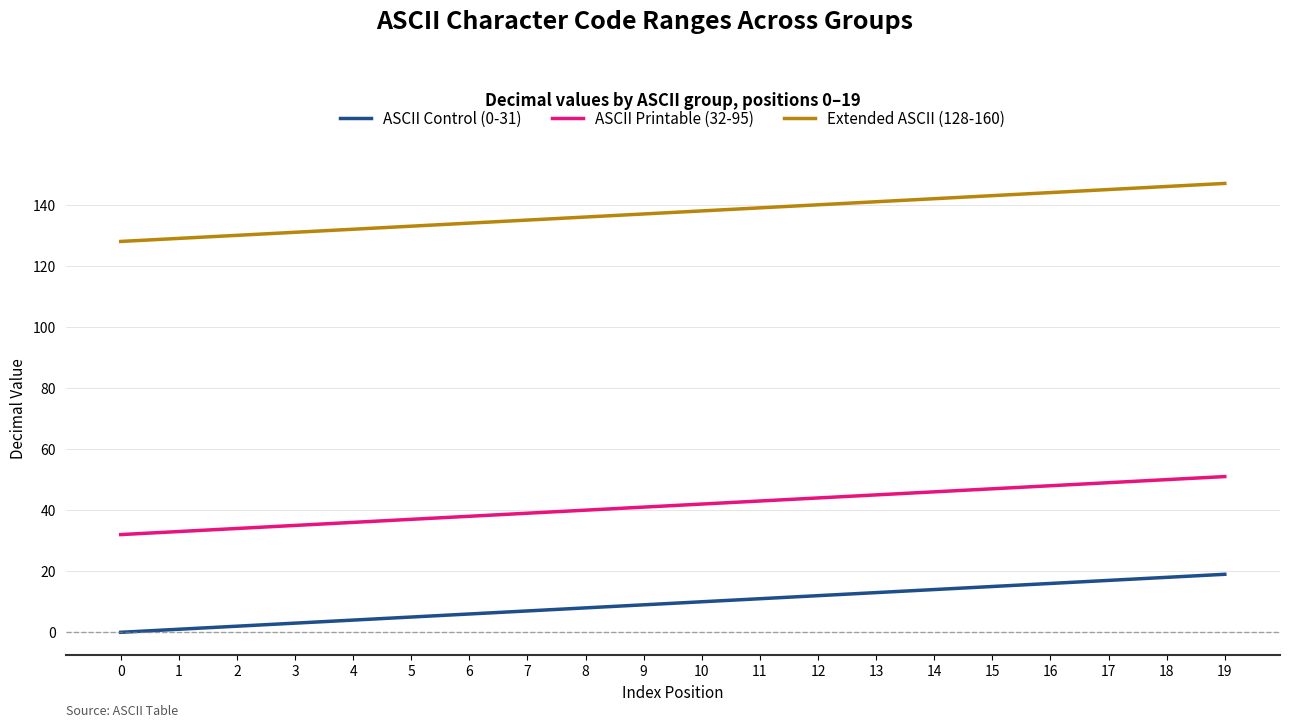

Count the number of categories in the chart.

20